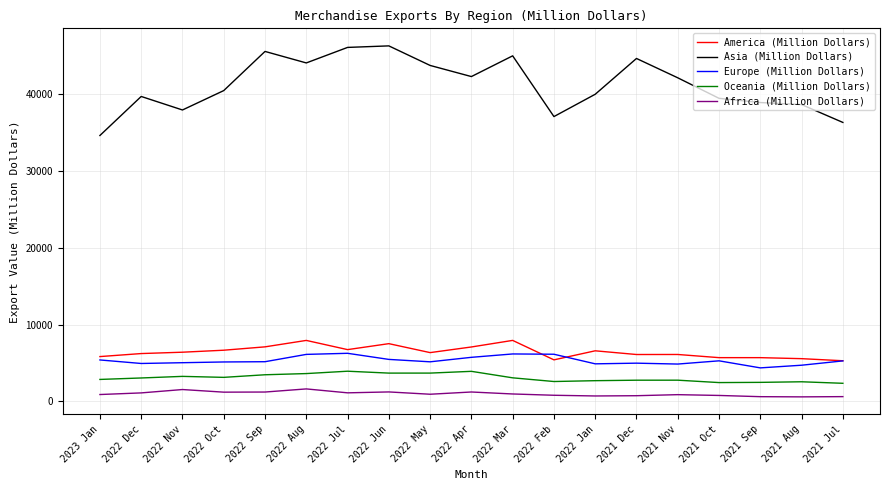

Which series has the widest spread of values?

Asia (Million Dollars)